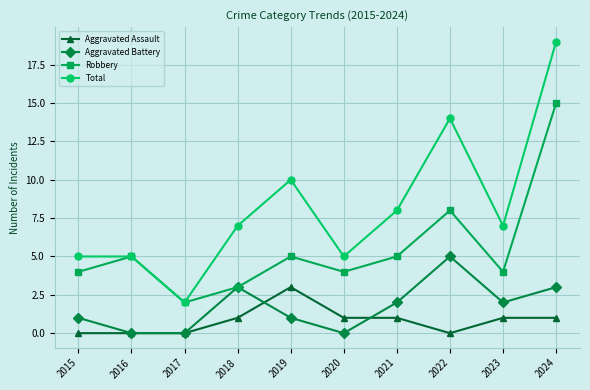

True or false: Aggravated Battery and Total cross at least once.

False